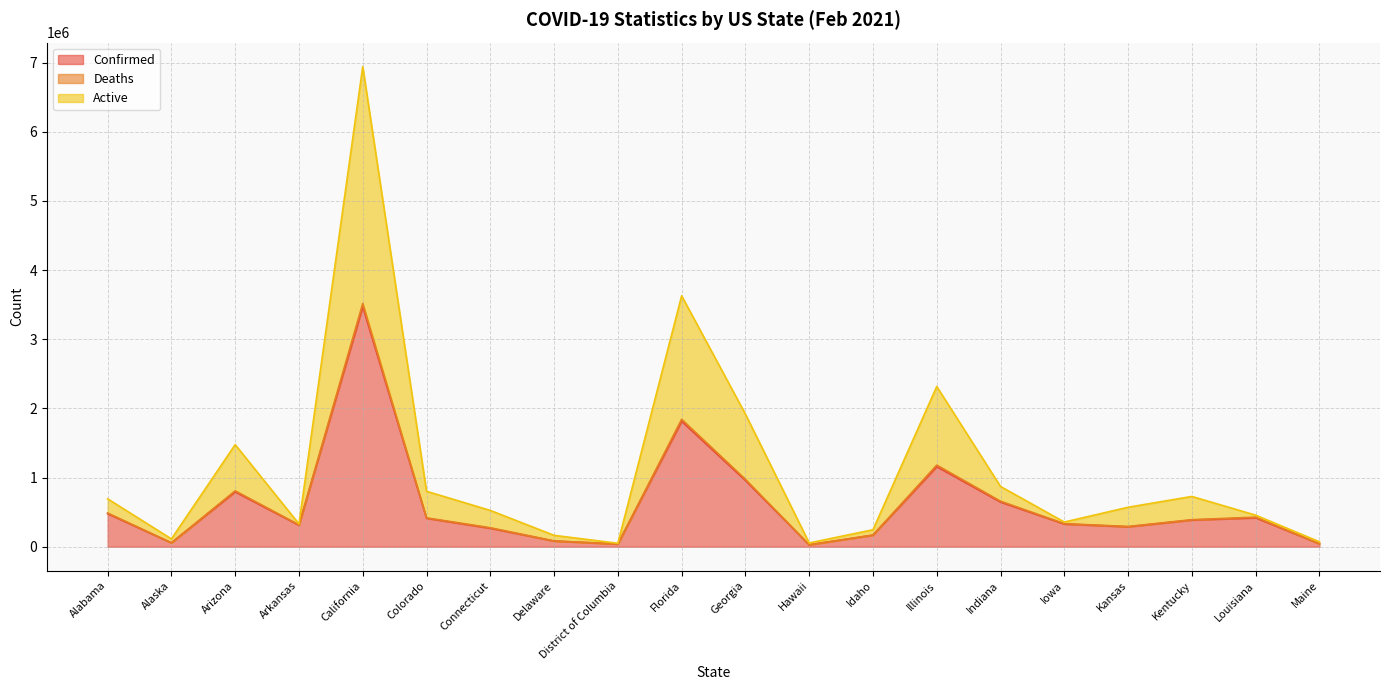

What is the label of the 12th point from the right?

District of Columbia